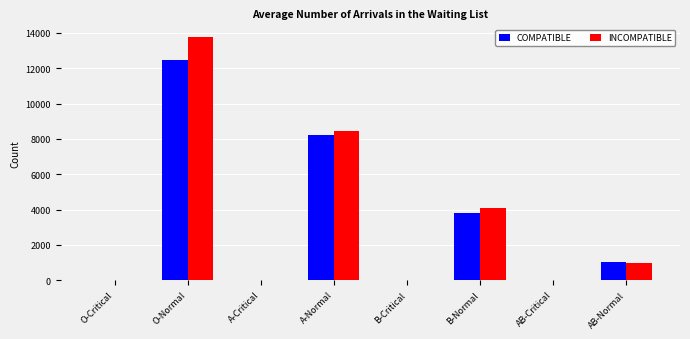

Which series changed the most between AB-Critical and AB-Normal?

COMPATIBLE